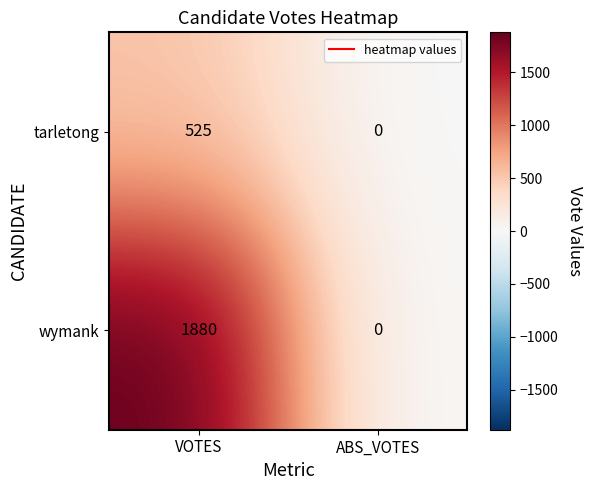

The value of tarletong at ABS_VOTES is 0. True or false?

True